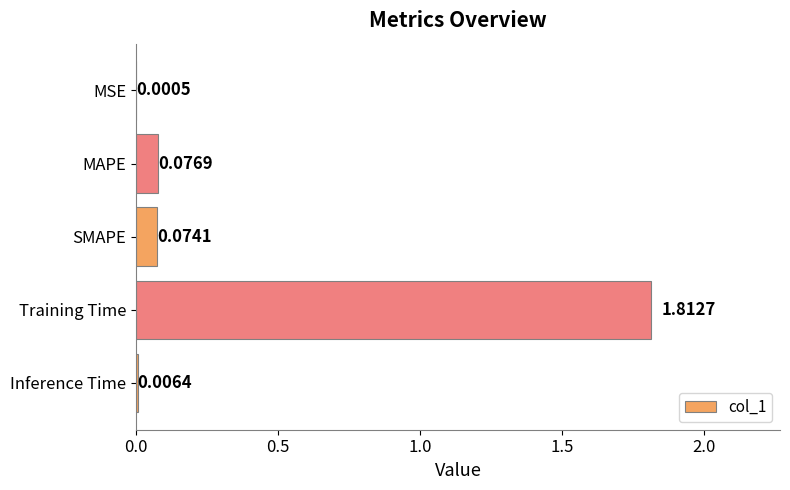

At which category does the chart reach its peak across all series?

Training Time